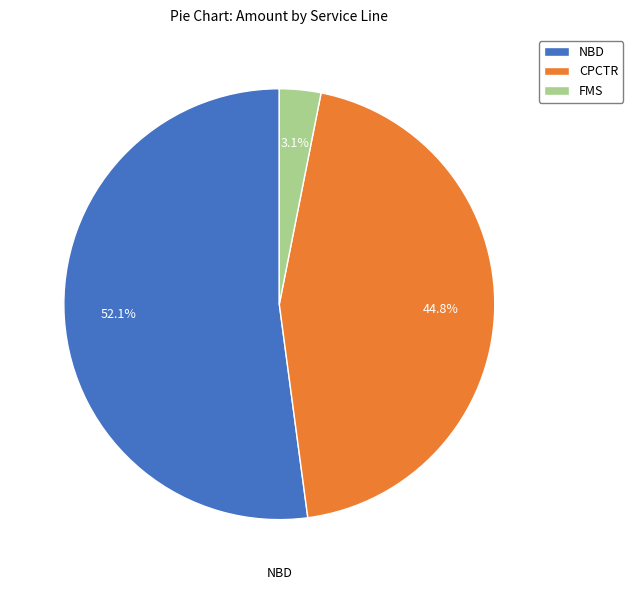

Which has a higher value, NBD or CPCTR?

NBD